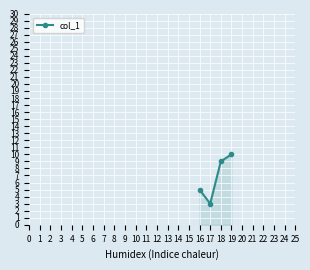

At which label is the value closest to 6?

16